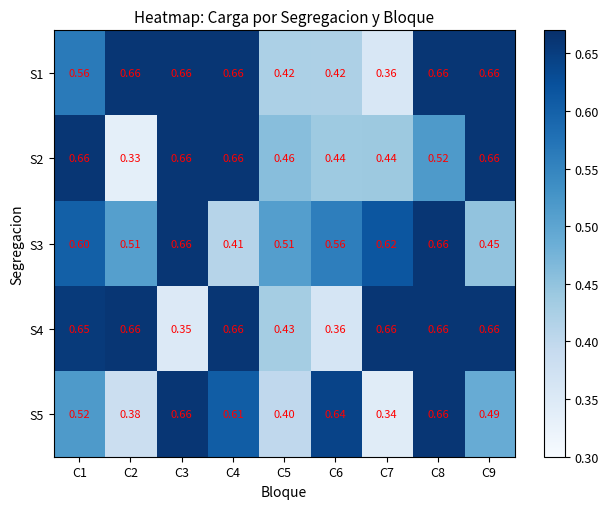

At which category is the sum across all series the highest?

C8